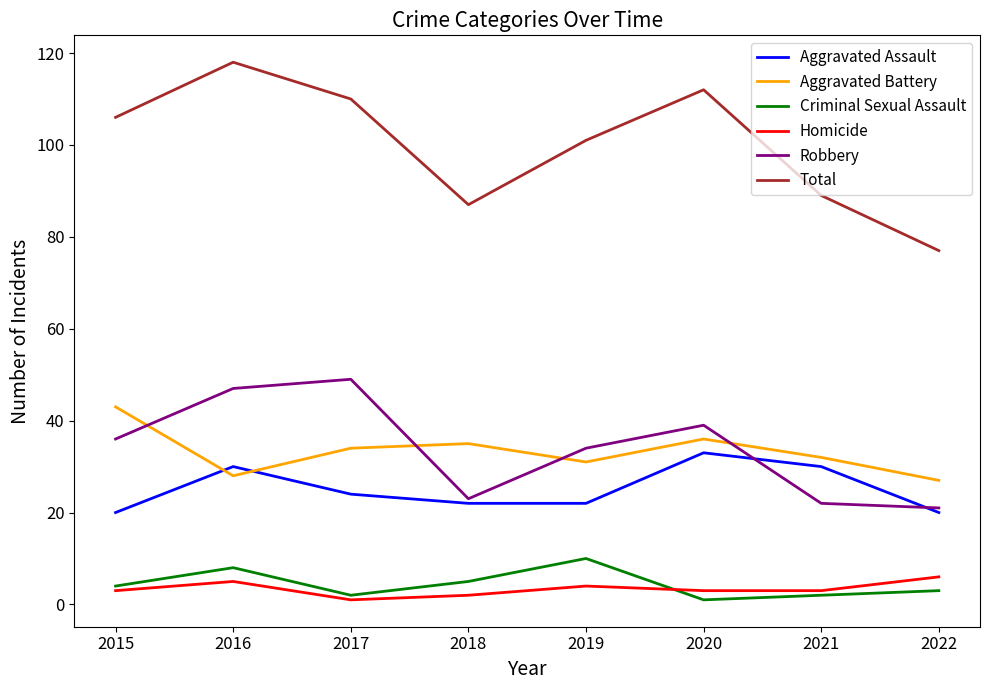

True or false: Aggravated Battery has a value of 34 at 2017.

True